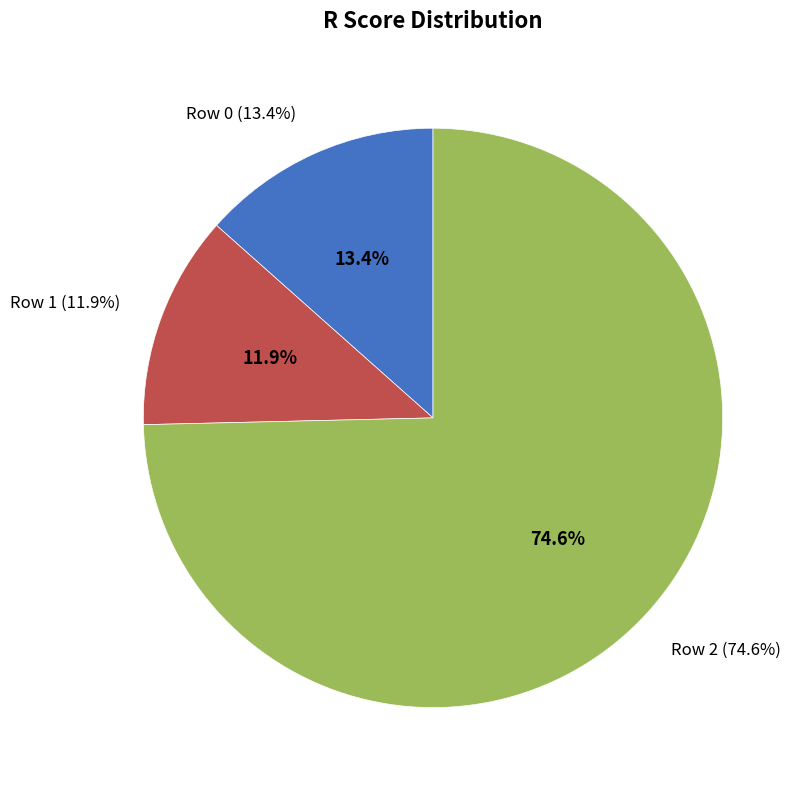

Is it true that Row 0 is 13% of the pie?

True